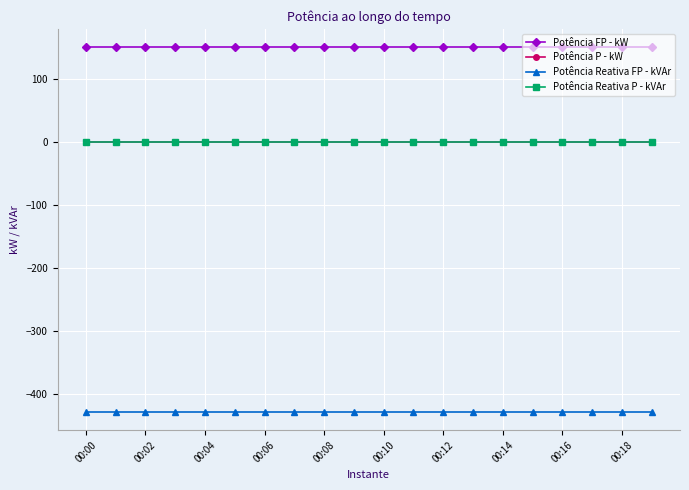

How many lines are shown in the chart?

4